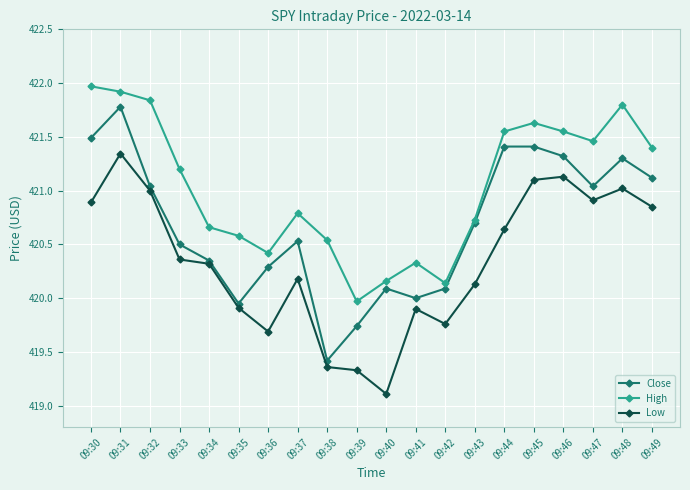

Is the value of Low at 09:39 greater than the value of High at 09:39?

No